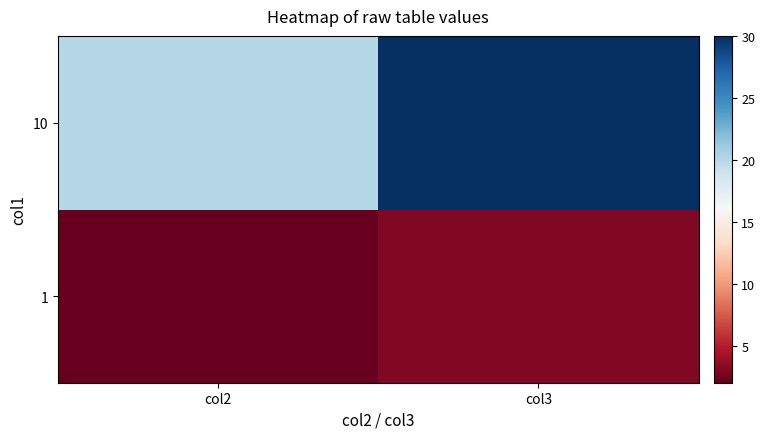

Reading right to left, list all the values displayed in this chart.

1: col3=3	col2=2
10: col3=30	col2=20